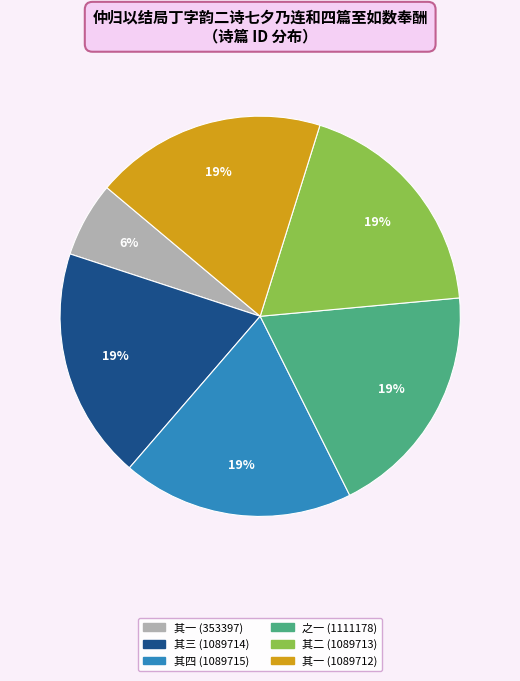

Count the number of slices in the pie.

6